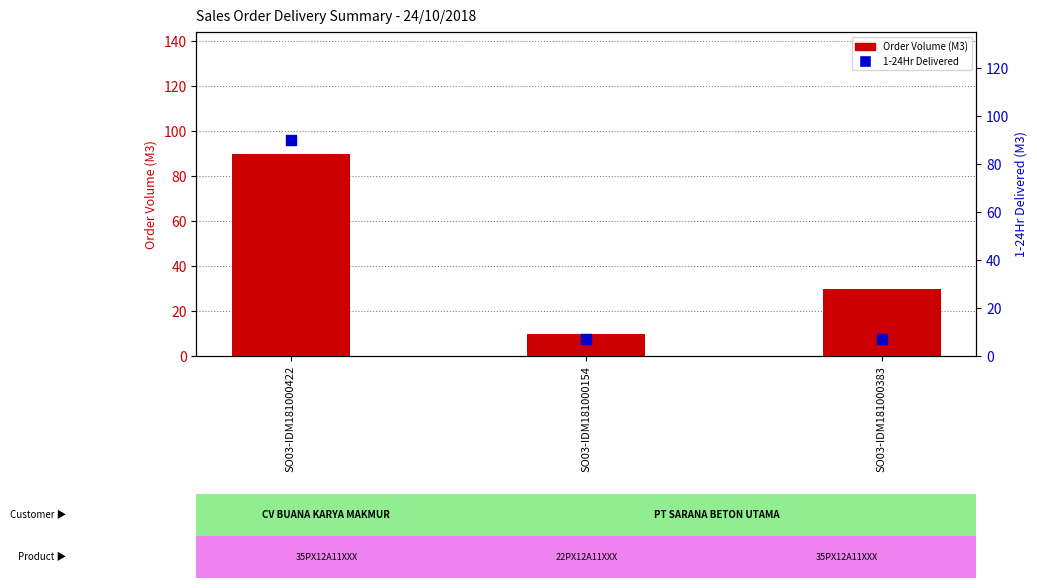

At which category is the sum across all series the highest?

SO03-IDM181000422